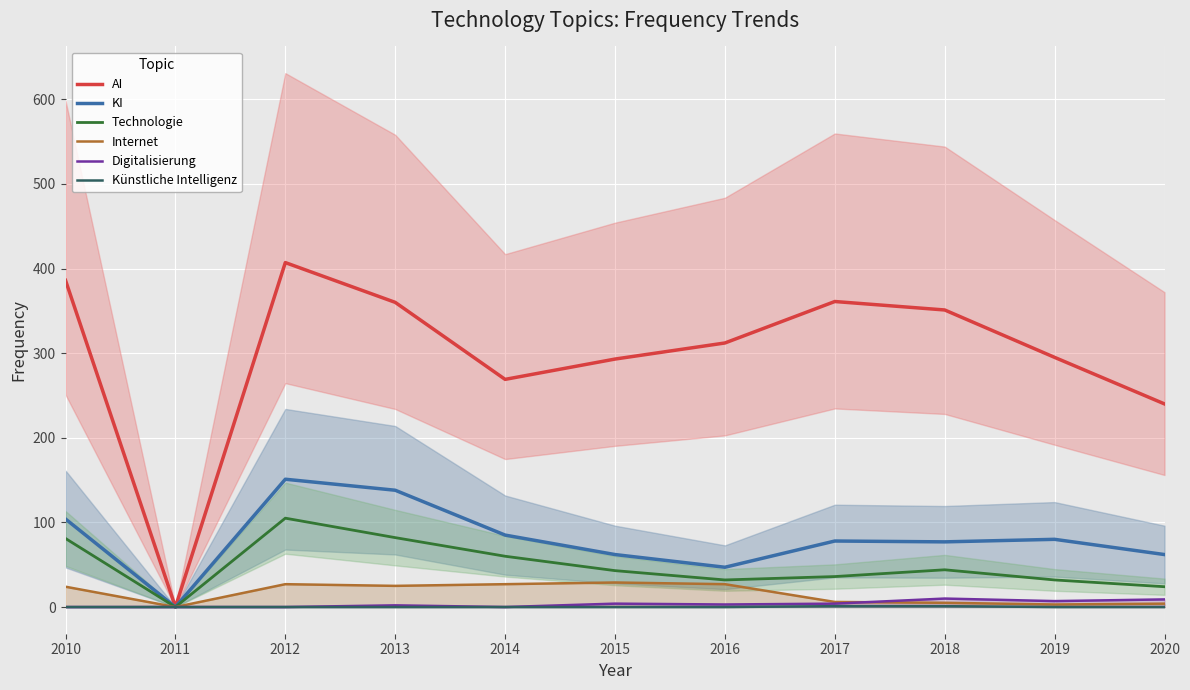

Where is Technologie nearest to the value 52?

2014